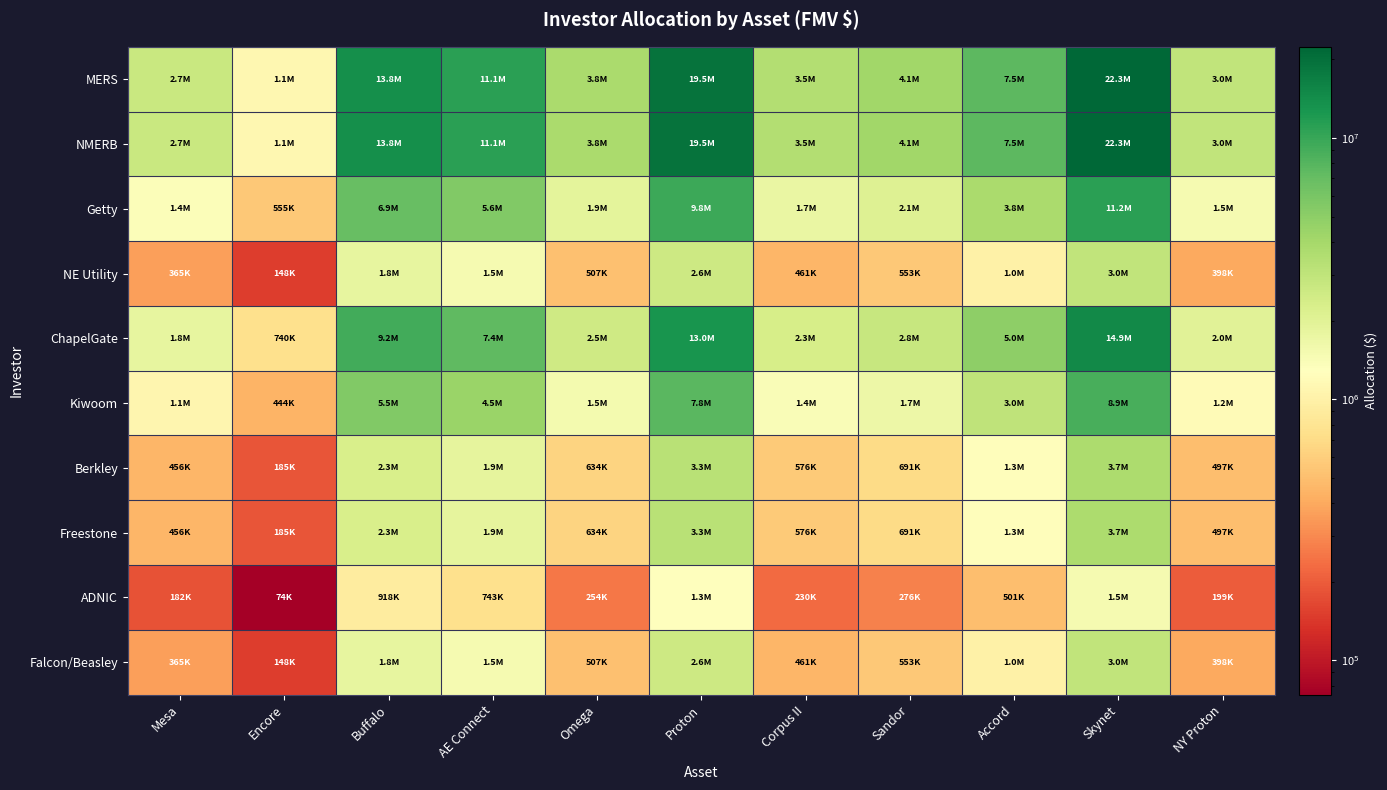

Which has a higher value, Corpus II or Proton?

Proton